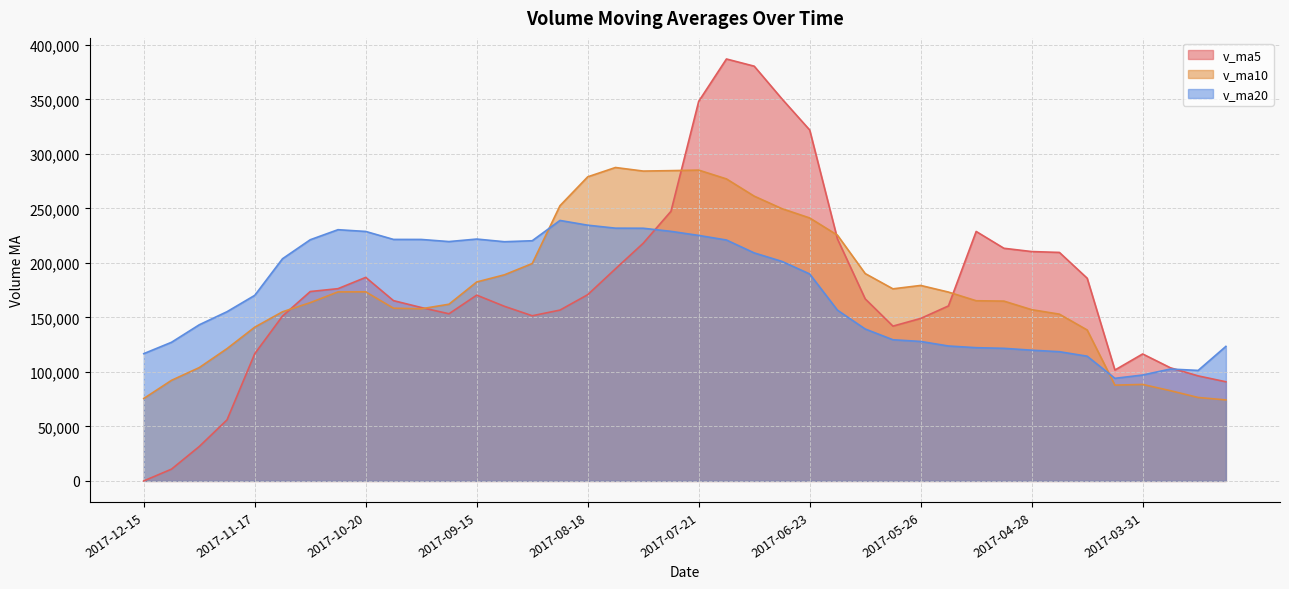

What is the value of the v_ma5 point at the 19th from the left?

218084.0